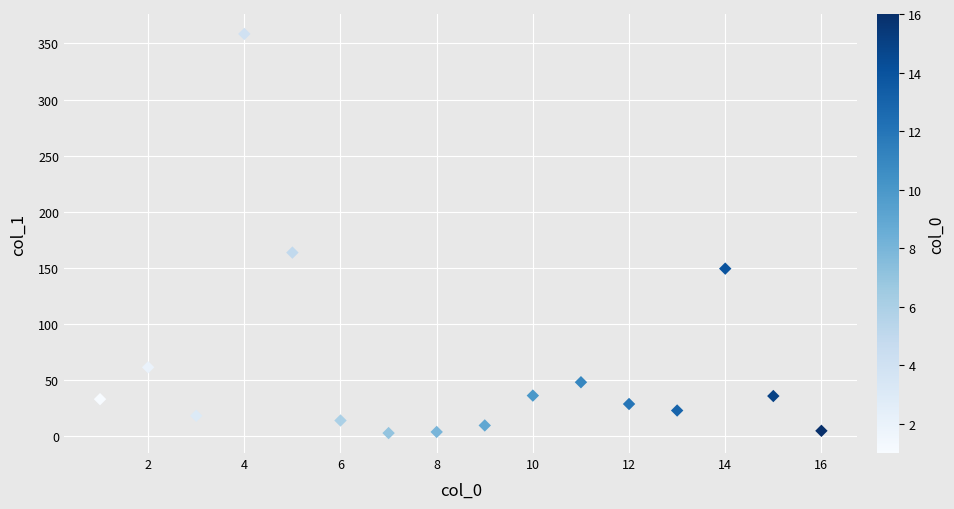

What Y value in the scatter plot is closest to 180?

163.7